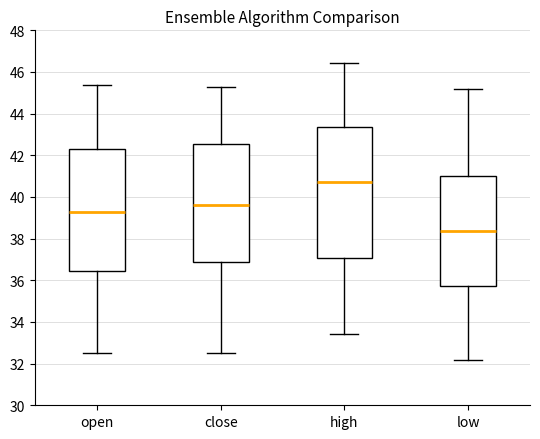

Comparing the boxes themselves (not the whiskers), which one is the tallest?

high